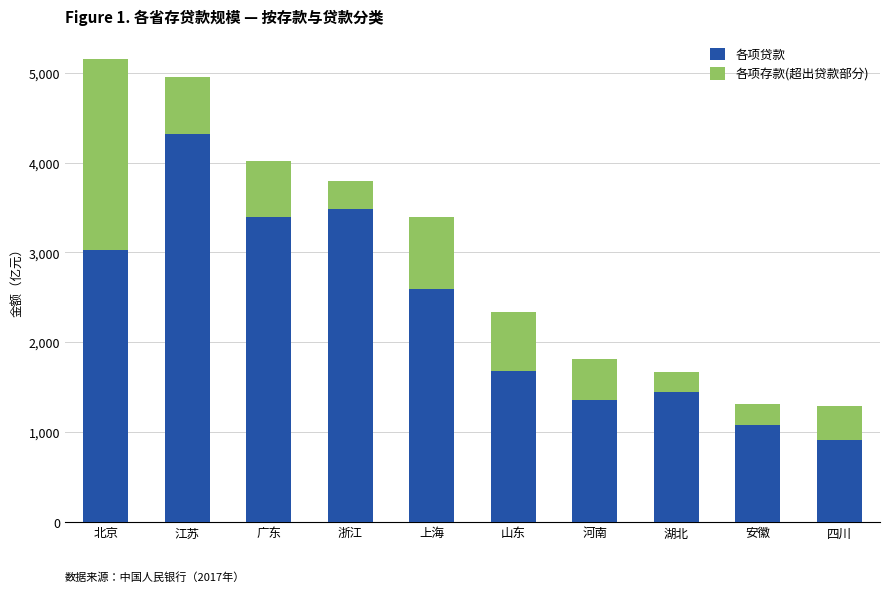

The value of 各项贷款 at 上海 is 899. True or false?

False